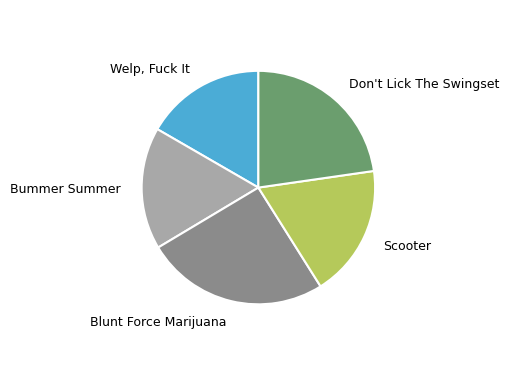

Is there any slice that represents more than half of the pie?

No